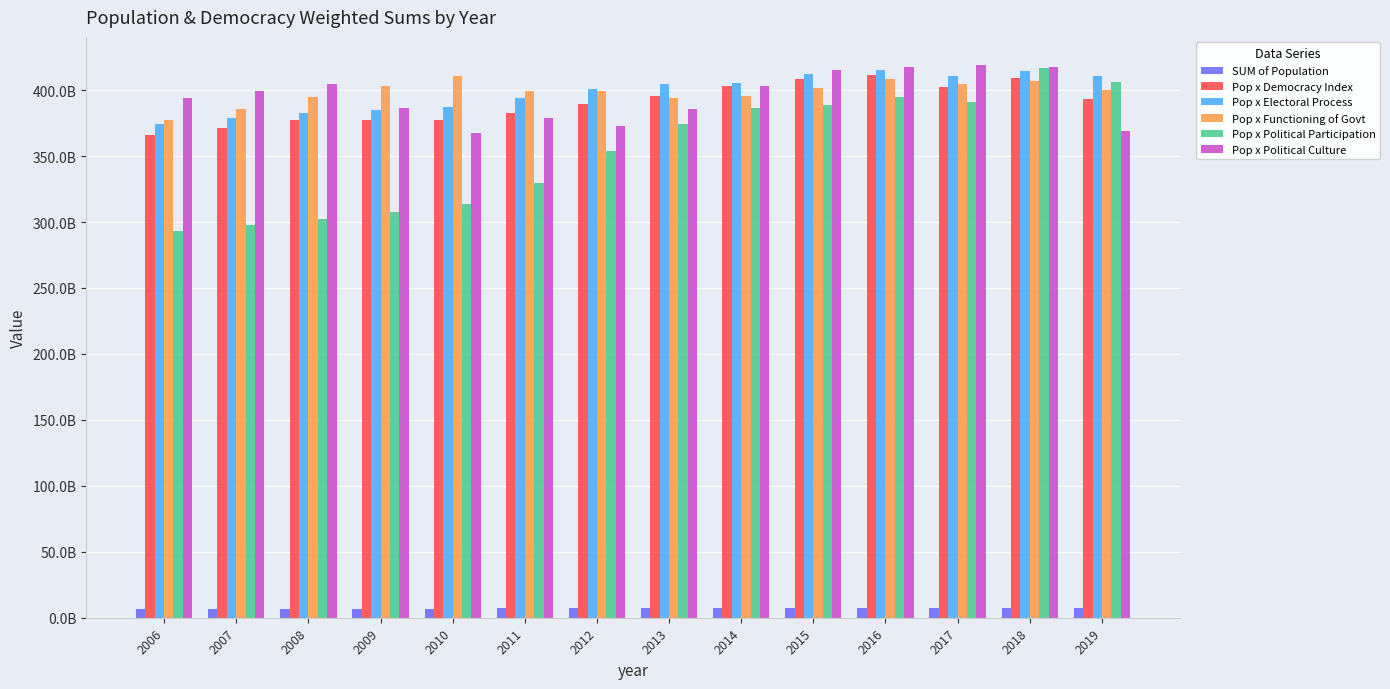

What are all the series names shown in the legend?

SUM of Population, Pop x Democracy Index, Pop x Electoral Process, Pop x Functioning of Govt, Pop x Political Participation, Pop x Political Culture